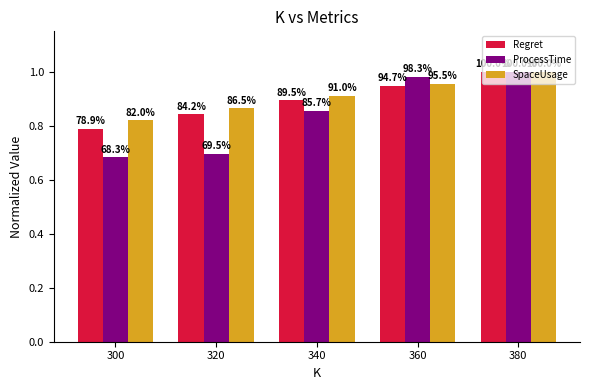

Does the chart contain stacked bars?

No